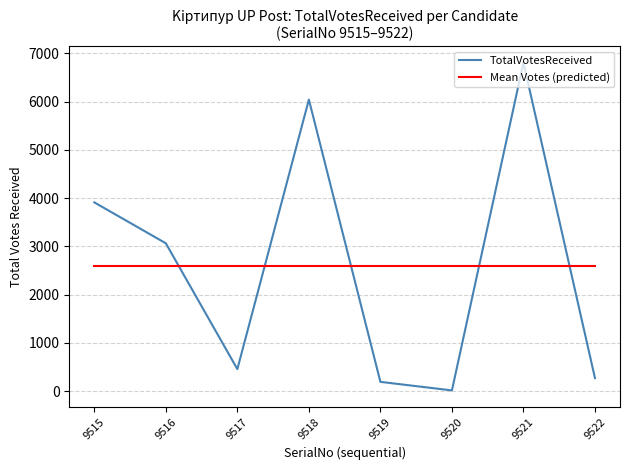

What is the total value across all series at 9517?

3053